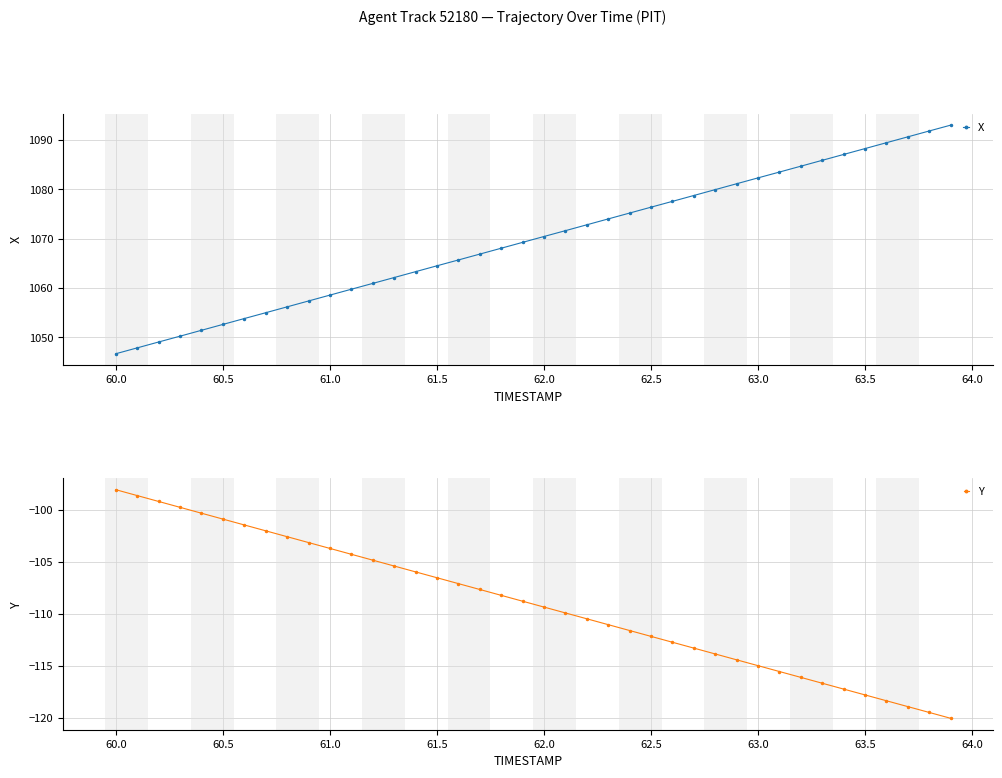

True or false: X has a value of 397.4 at 60.0.

False